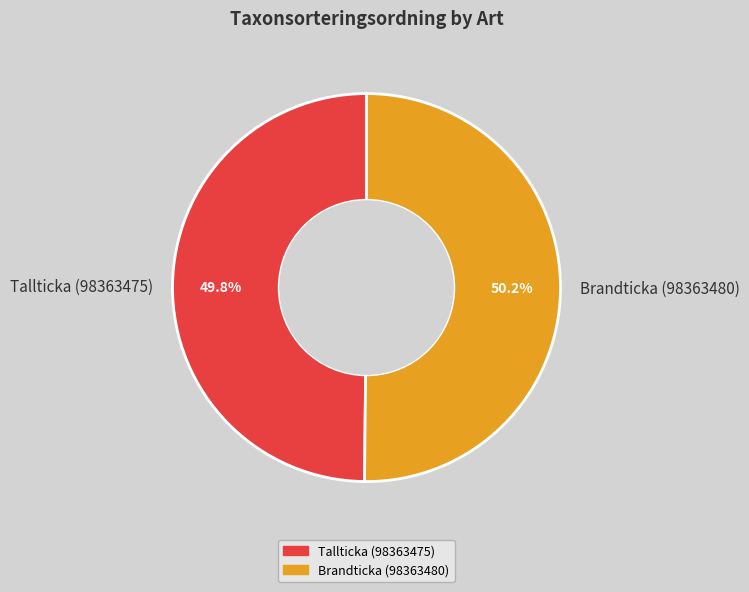

To the nearest percent, what percentage of the pie is Tallticka (98363475)?

50%